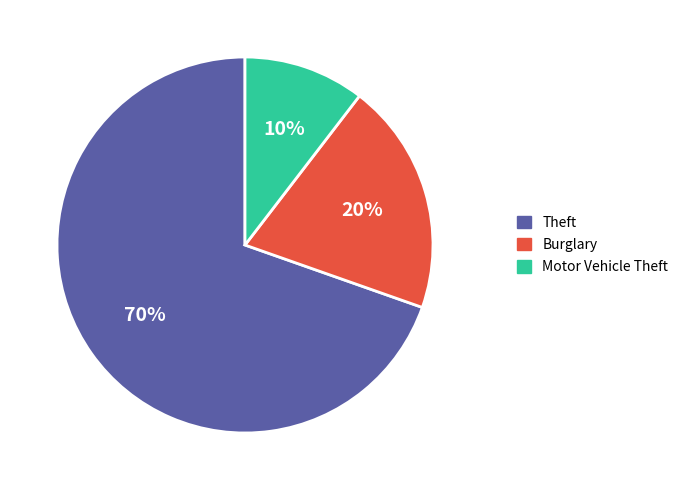

Count the number of slices in the pie.

3